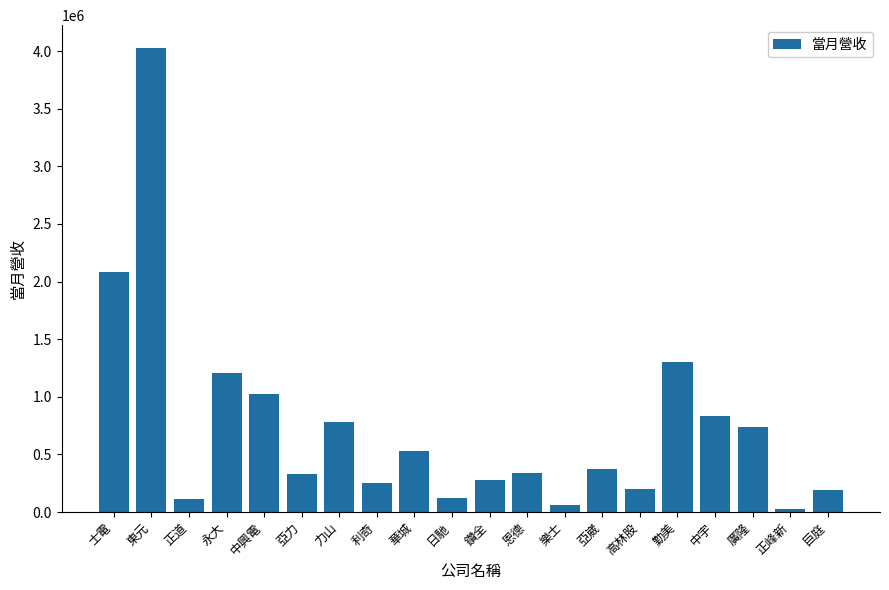

What is the smallest value displayed?

29211